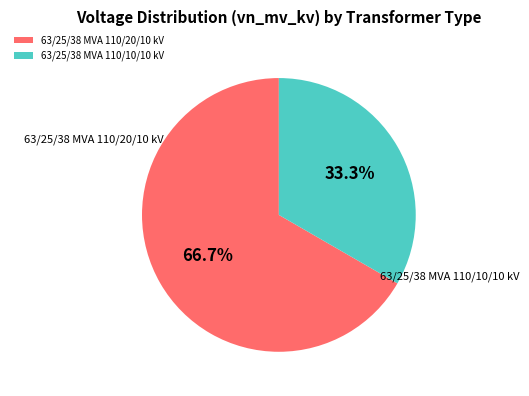

Approximately how many times larger is the value at 63/25/38 MVA 110/20/10 kV compared to 63/25/38 MVA 110/10/10 kV?

2.0